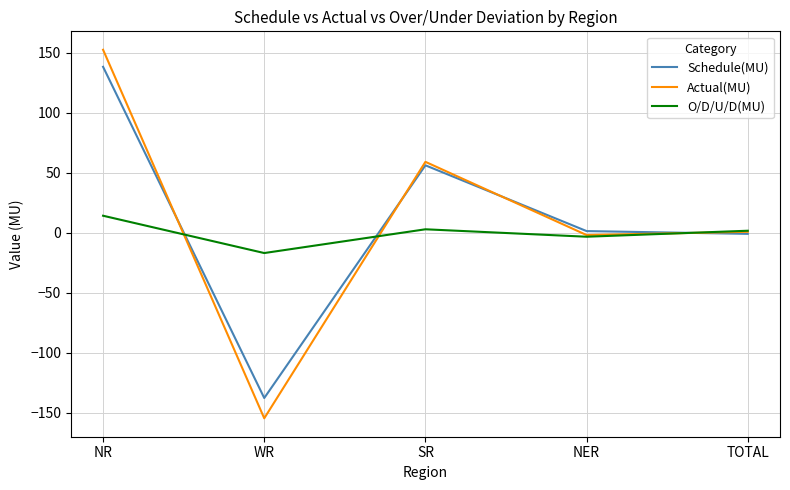

True or false: Actual(MU) has more than 2 interior local peaks.

False